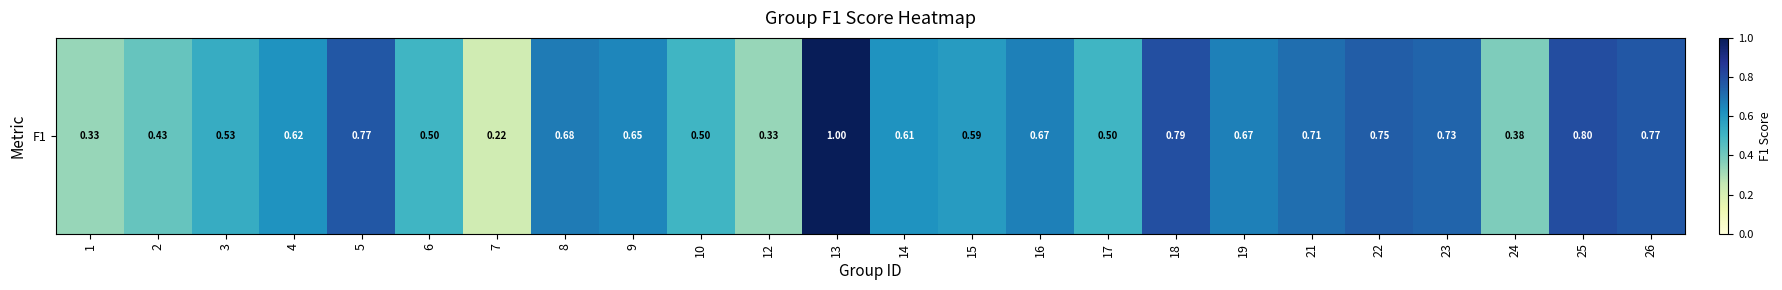

What is the minimum value shown in the chart?

0.2